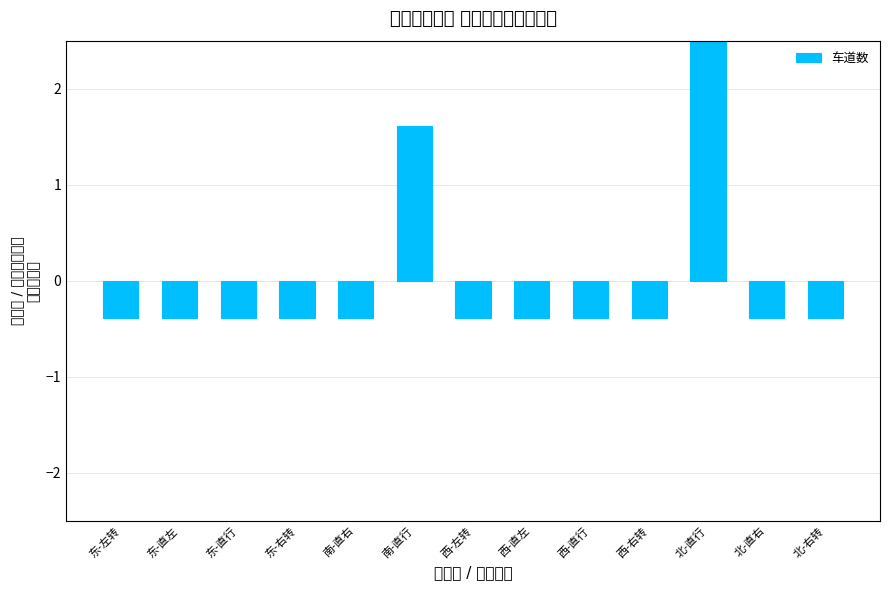

Which has a higher value, 南-直右 or 东-直左?

南-直右